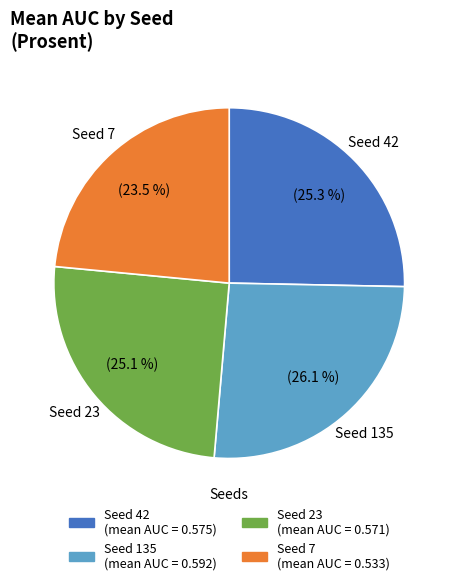

Between Seed 135 and Seed 23, which is larger?

Seed 135